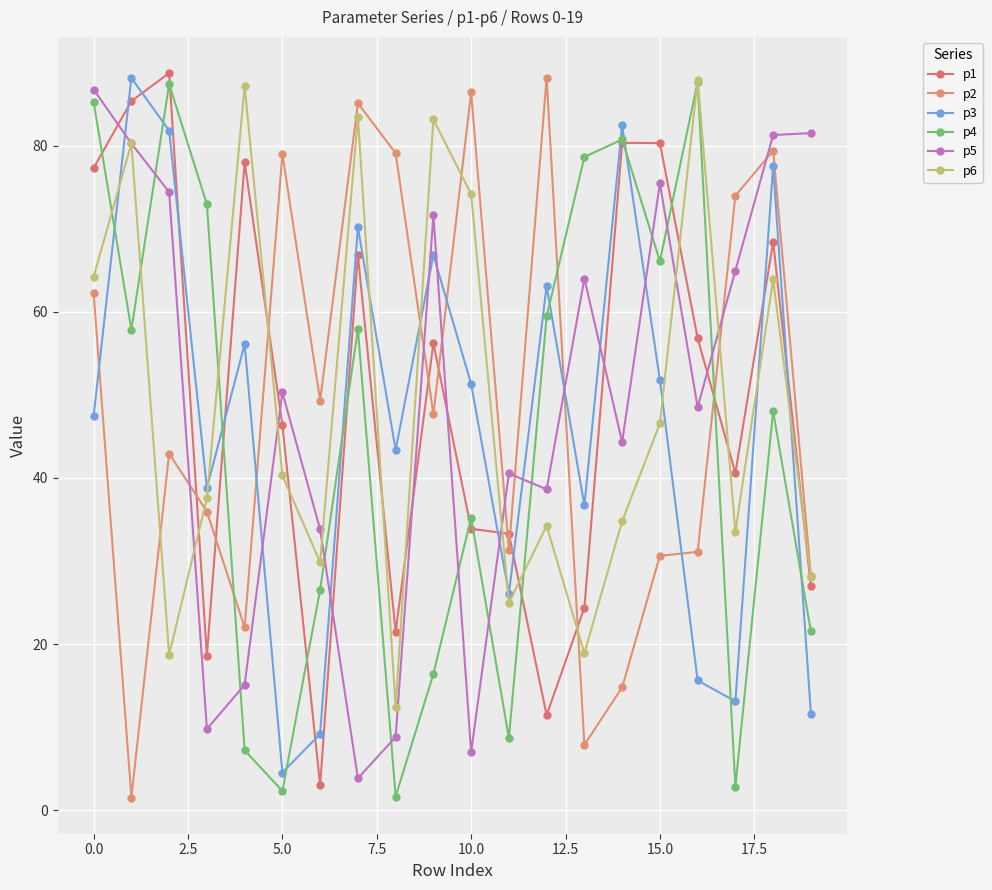

How many values in the p4 series are below 57?

10